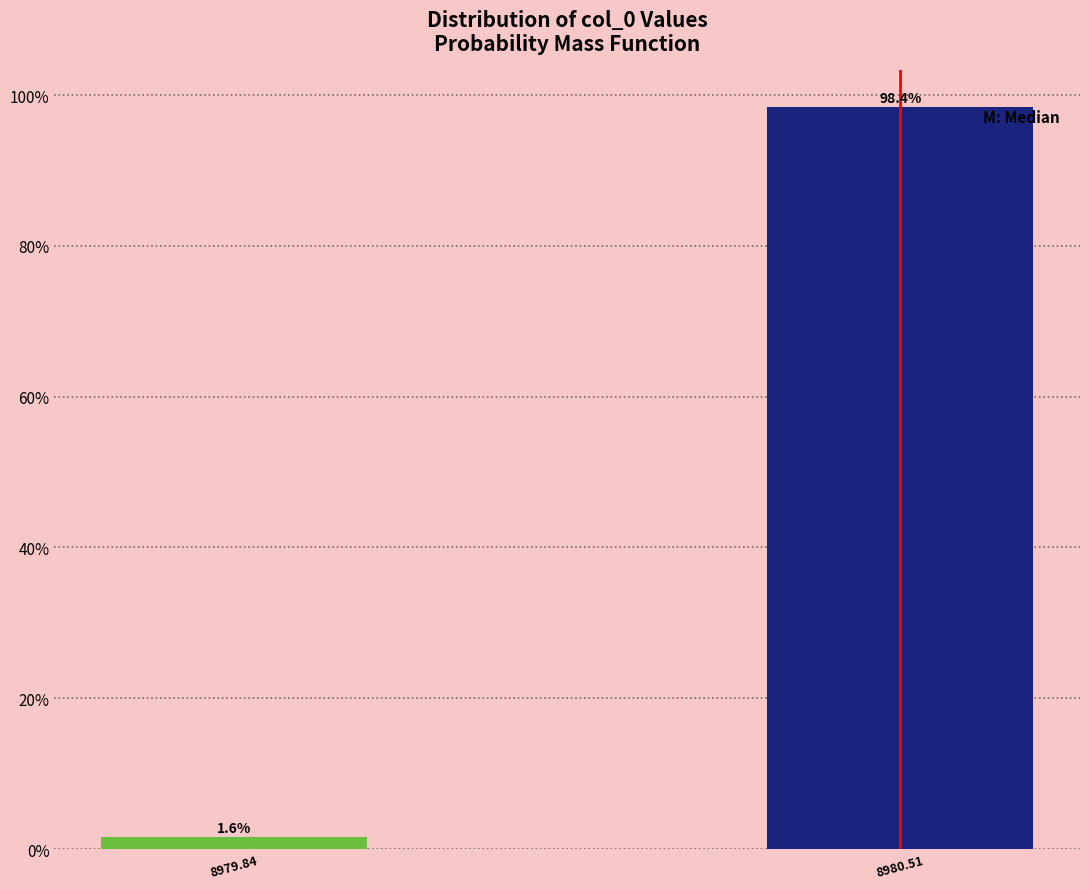

Reading right to left, extract all data points from this chart.

8980.51=98.4	8979.84=1.6